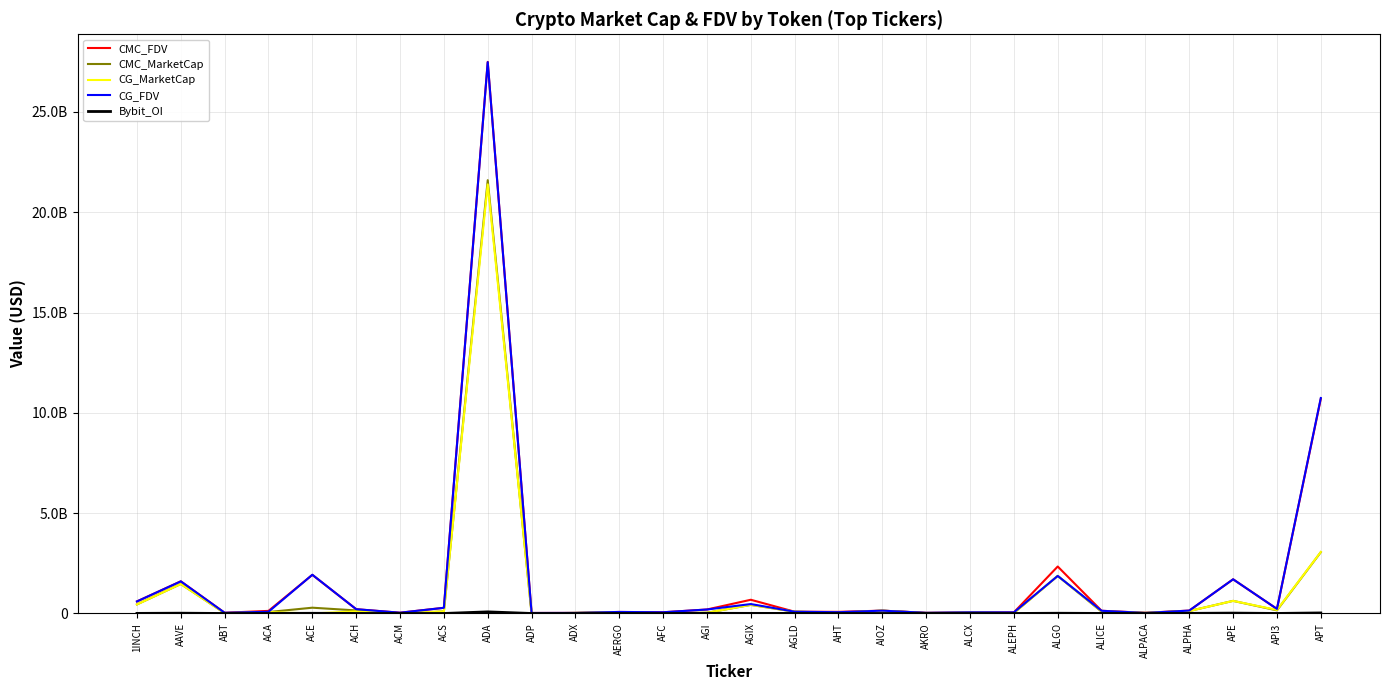

At which category does CG_MarketCap reach its first local peak?

AAVE